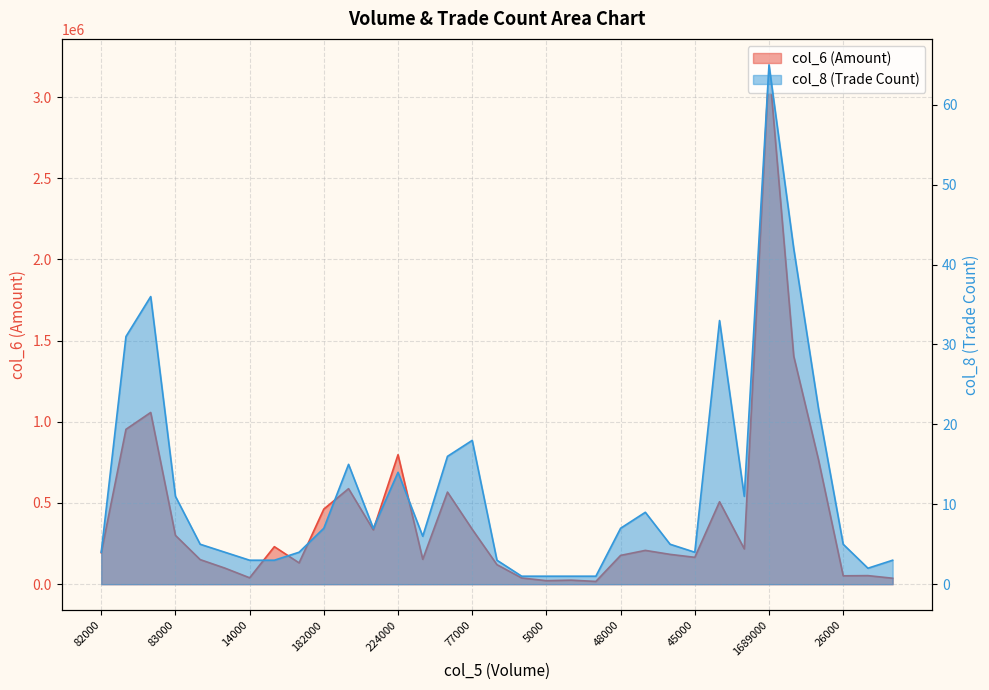

What is the smallest value displayed?

1